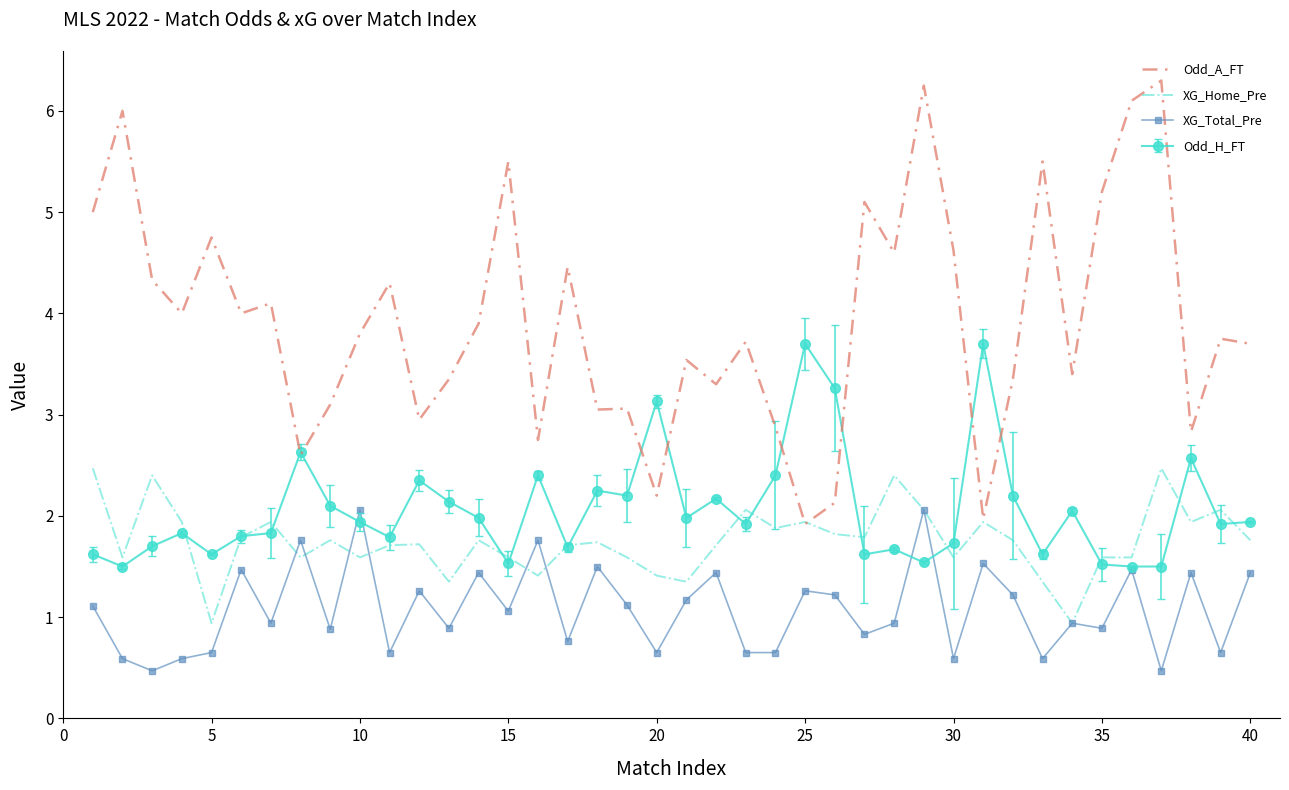

Which series has the largest range (max minus min)?

Odd_A_FT